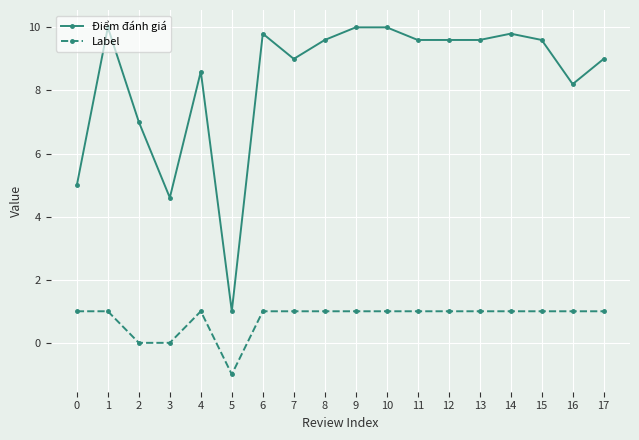

Reading left to right, list all the values displayed in this chart.

Điểm đánh giá: 5.0	10.0	7.0	4.6	8.6	1.0	9.8	9.0	9.6	10.0	10.0	9.6	9.6	9.6	9.8	9.6	8.2	9.0
Label: 1.0	1.0	0.0	0.0	1.0	-1.0	1.0	1.0	1.0	1.0	1.0	1.0	1.0	1.0	1.0	1.0	1.0	1.0